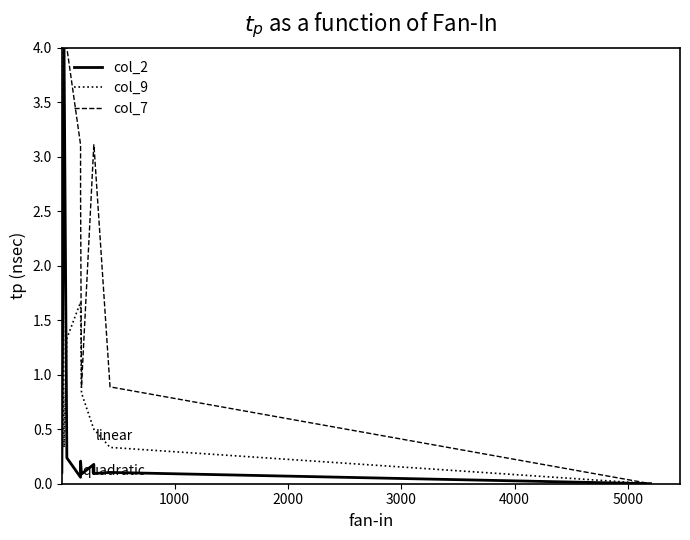

What is the value of the col_9 point at the 6th from the left?

0.8